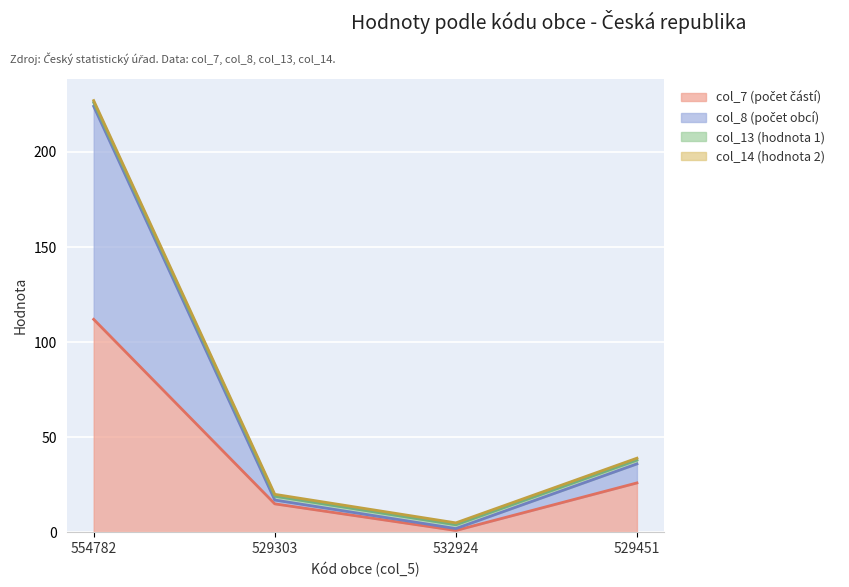

What is the spread (max minus min) of values at 532924?

1